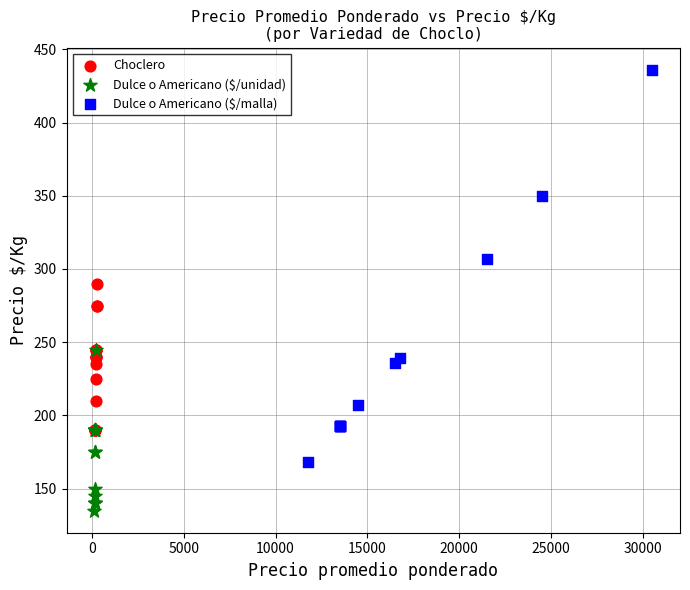

Which series contains the highest Y value?

Dulce o Americano ($/malla)